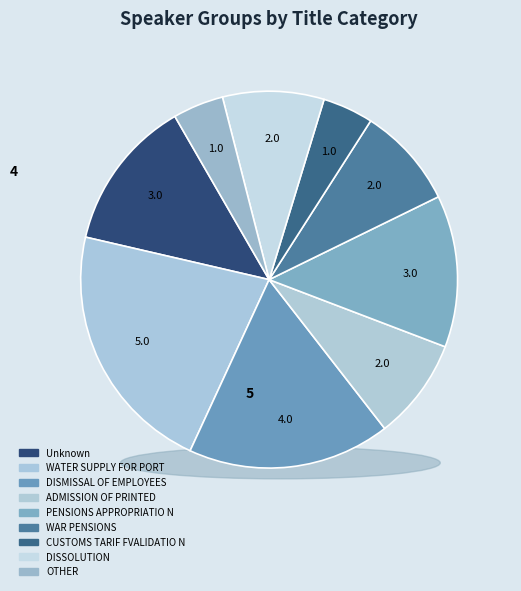

True or false: WATER SUPPLY FOR PORT accounts for 30% of the total.

False